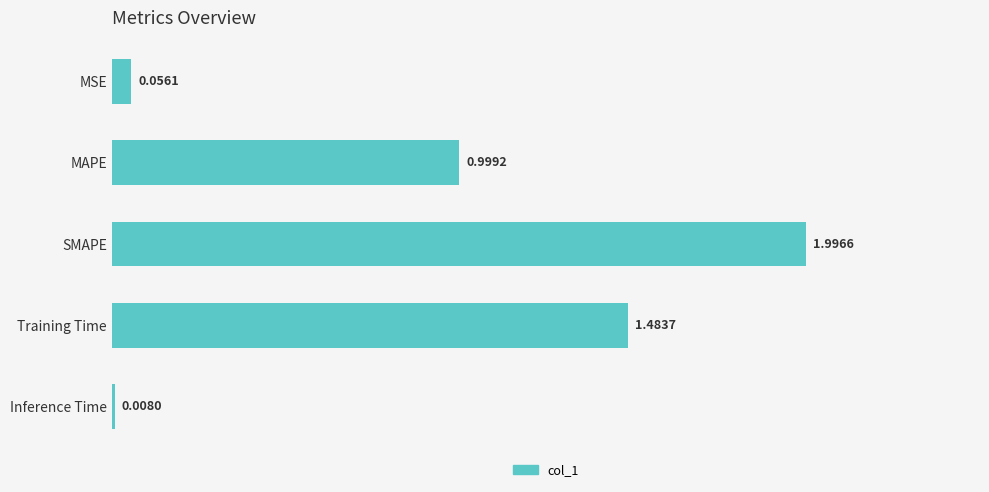

At which label is the value closest to 1?

MAPE